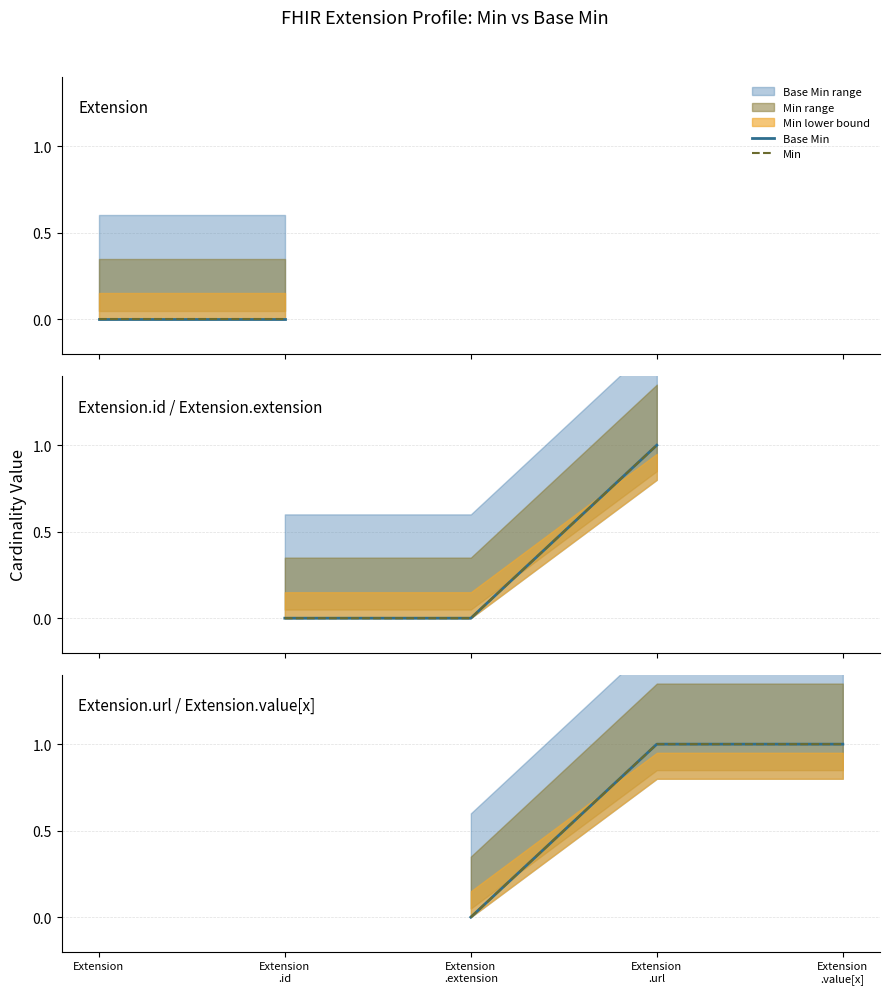

List the series in order of their peak value, lowest first.

Base Min, Min